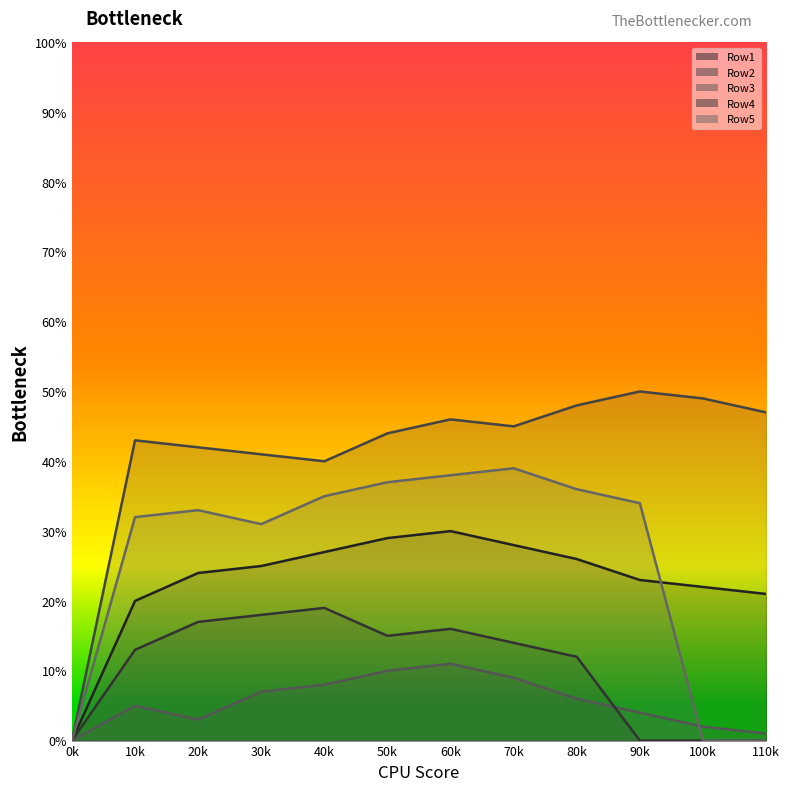

What are all the series names shown in the legend?

Row1, Row2, Row3, Row4, Row5